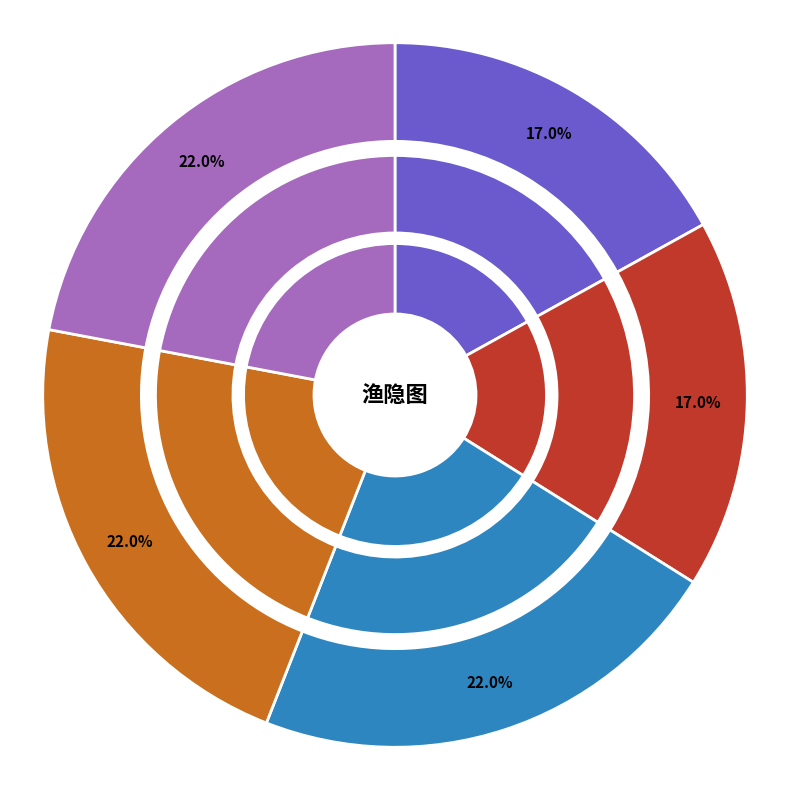

Is the sum of 题曾宾谷农部西溪渔隐图 其二 and 题苕溪渔隐图 其三 greater than half?

No